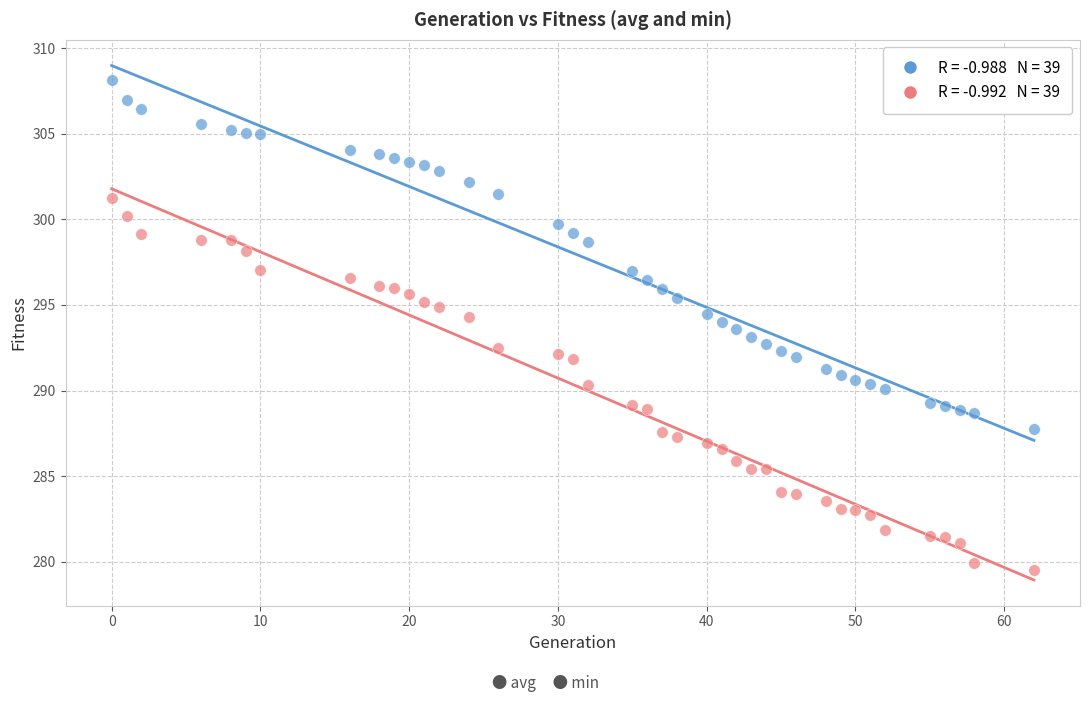

Across all data points, what is the range of Y values (max minus min)?

28.6